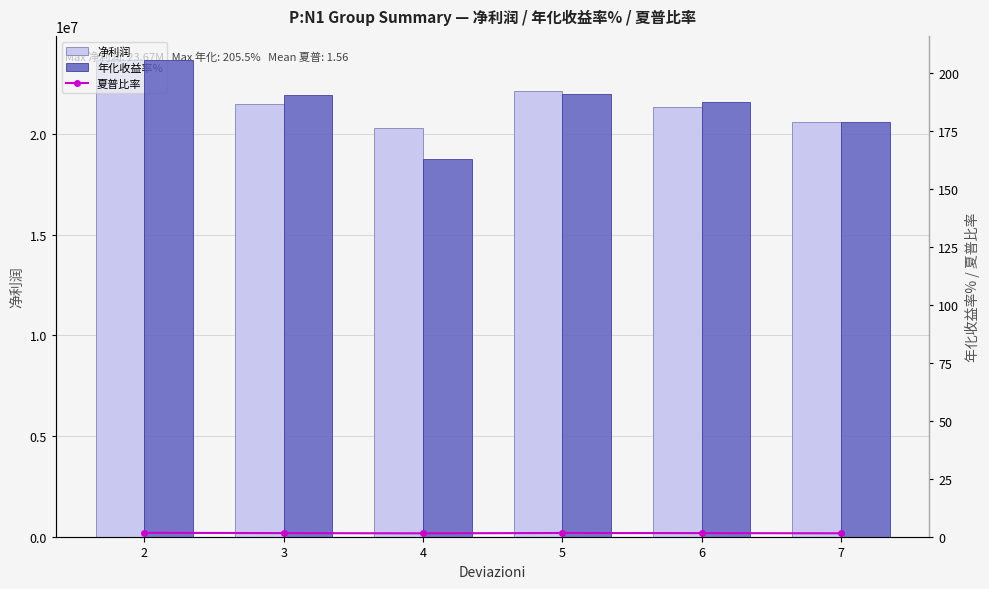

Reading right to left, what are all the values shown in this chart?

净利润: 20608467.5	21313506.7	22121633.9	20273759.9	21468237.6	23666350.4
夏普比率: 1.5	1.6	1.6	1.5	1.6	1.7
年化收益率%: 178.9	187.2	190.8	162.9	190.4	205.5